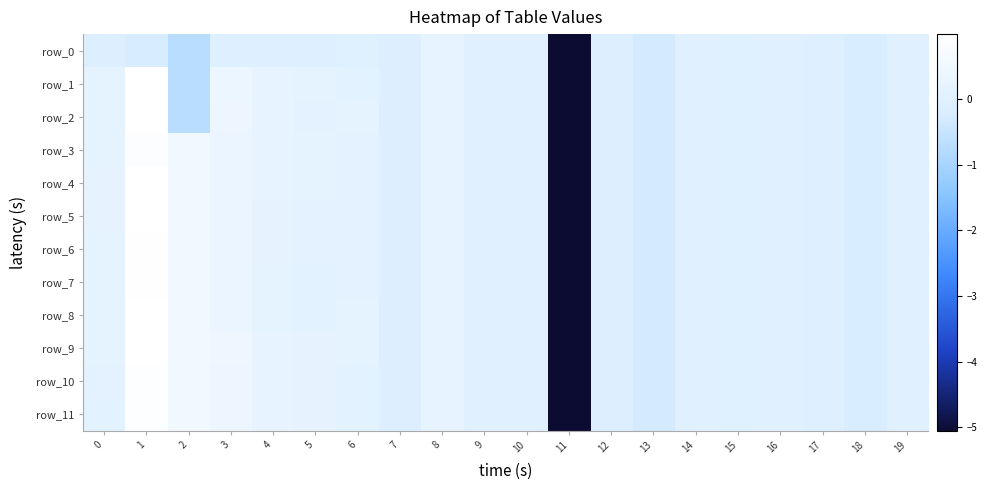

Which series has the largest range (max minus min)?

row_1